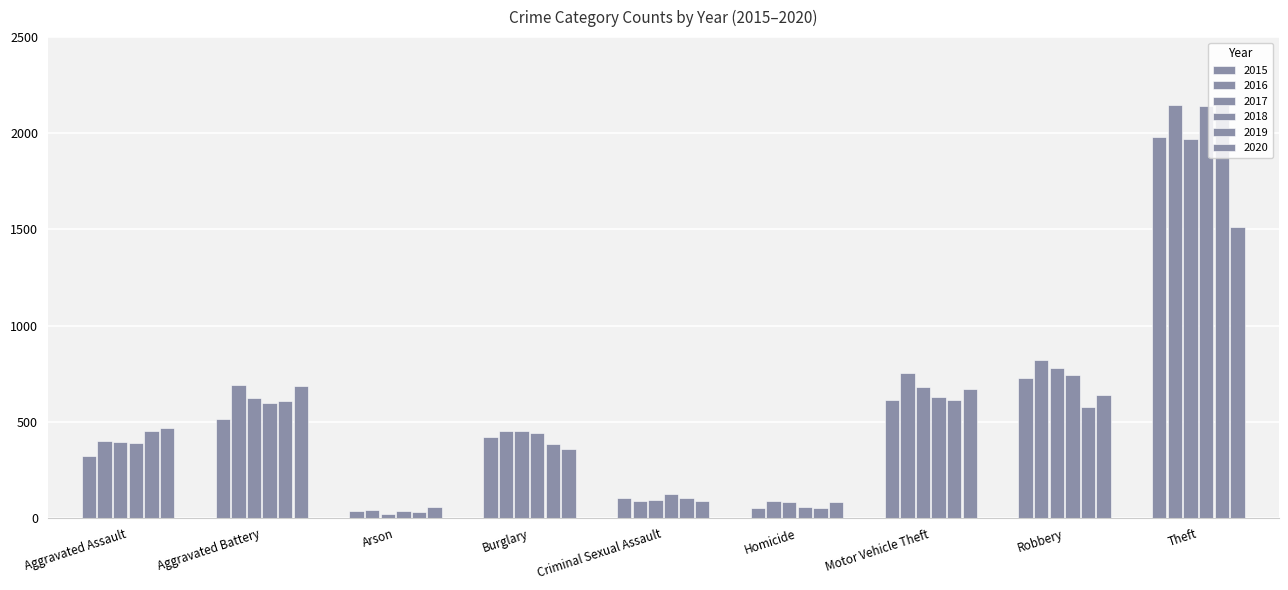

Reading left to right, extract all data points from this chart.

2015: 323	515	35	421	105	50	614	726	1981
2016: 402	691	40	451	87	87	756	819	2148
2017: 396	623	23	453	91	82	680	780	1968
2018: 392	600	37	443	123	56	631	741	2140
2019: 452	608	32	383	102	53	611	577	2190
2020: 466	686	55	357	89	81	673	637	1512